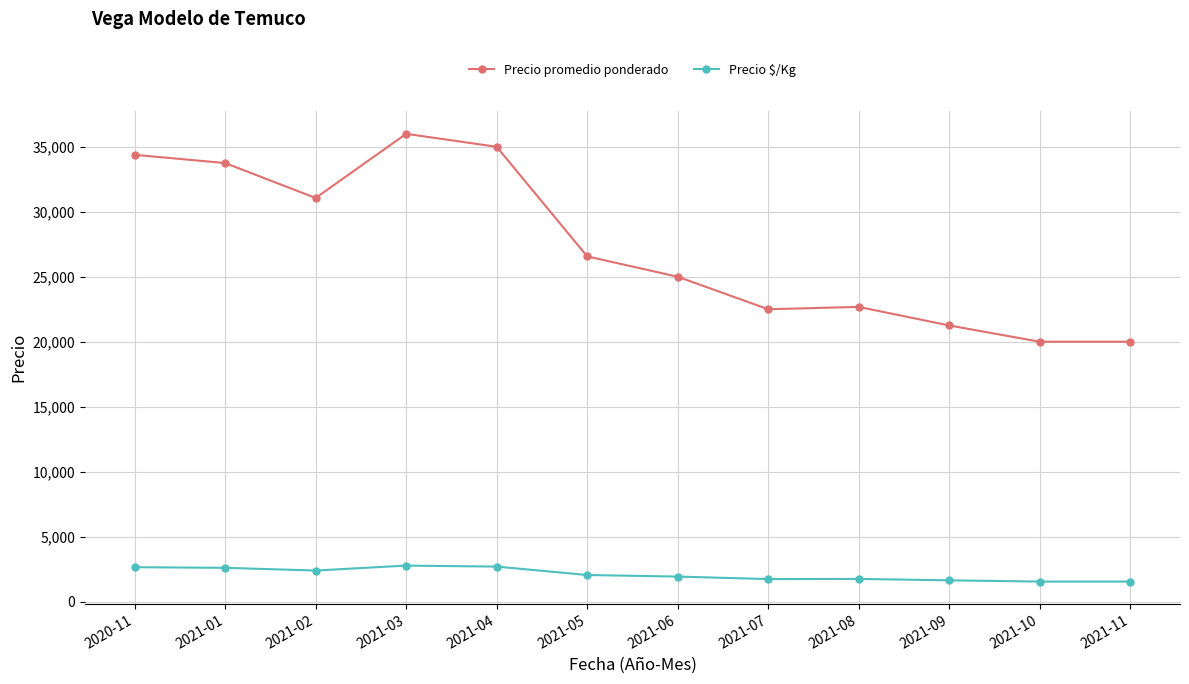

What is the difference between the highest and lowest values at 2021-08?

20935